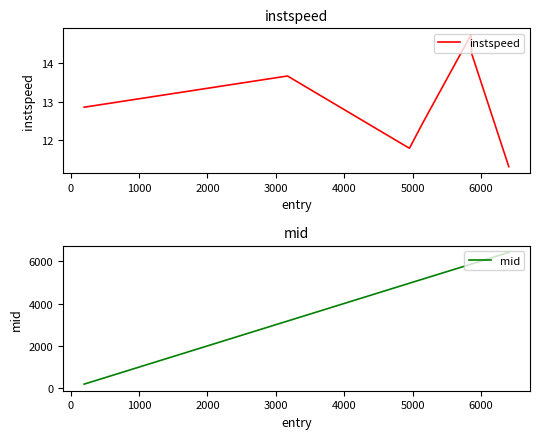

What is the lowest value of the mid series?

205.1